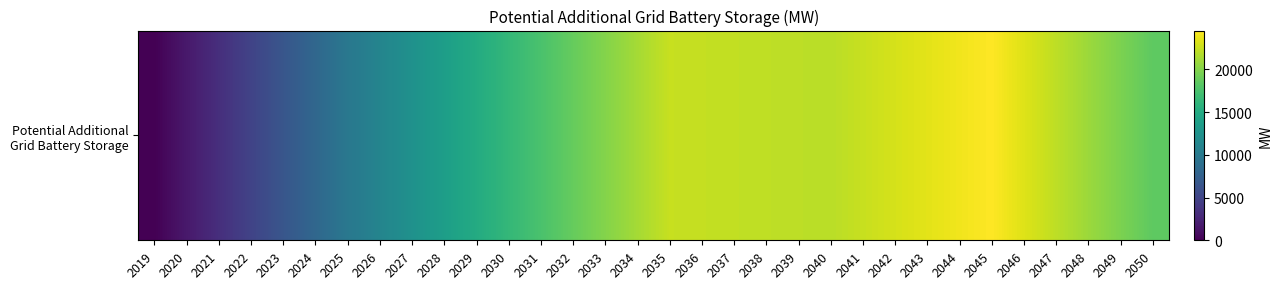

Rank the categories by value from highest to lowest.

2045, 2044, 2043, 2046, 2042, 2041, 2035, 2036, 2037, 2038, 2047, 2039, 2040, 2034, 2048, 2033, 2049, 2032, 2050, 2031, 2030, 2029, 2028, 2027, 2026, 2025, 2024, 2023, 2022, 2021, 2020, 2019